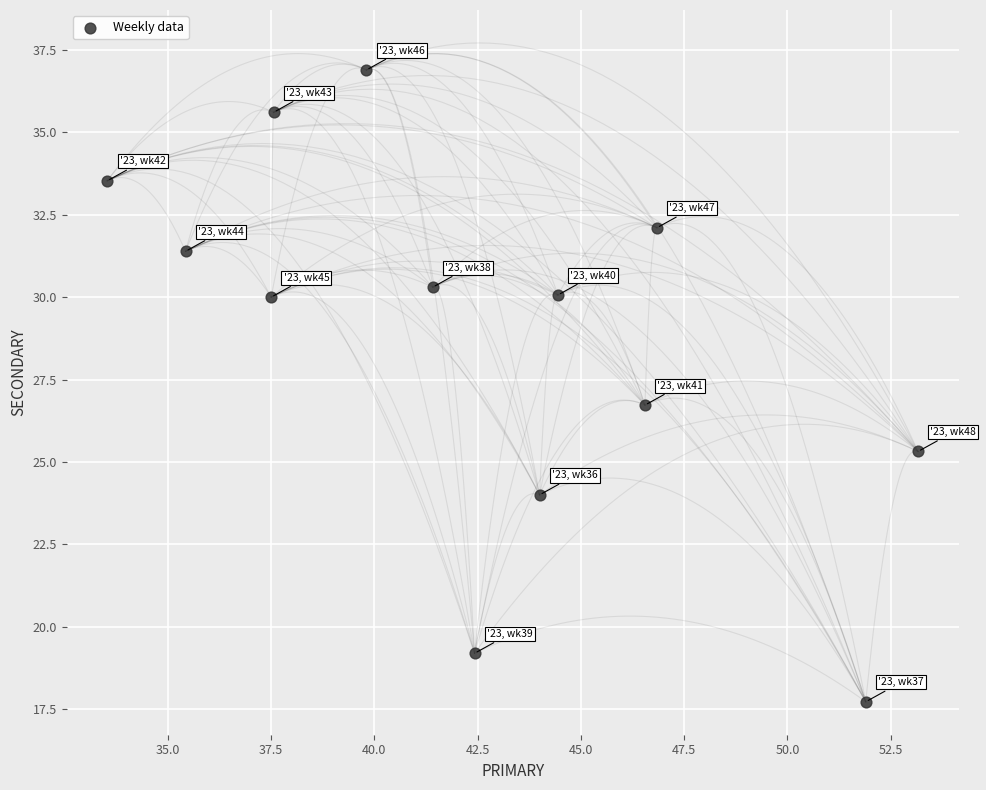

What Y value in the scatter plot is closest to 27?

26.7